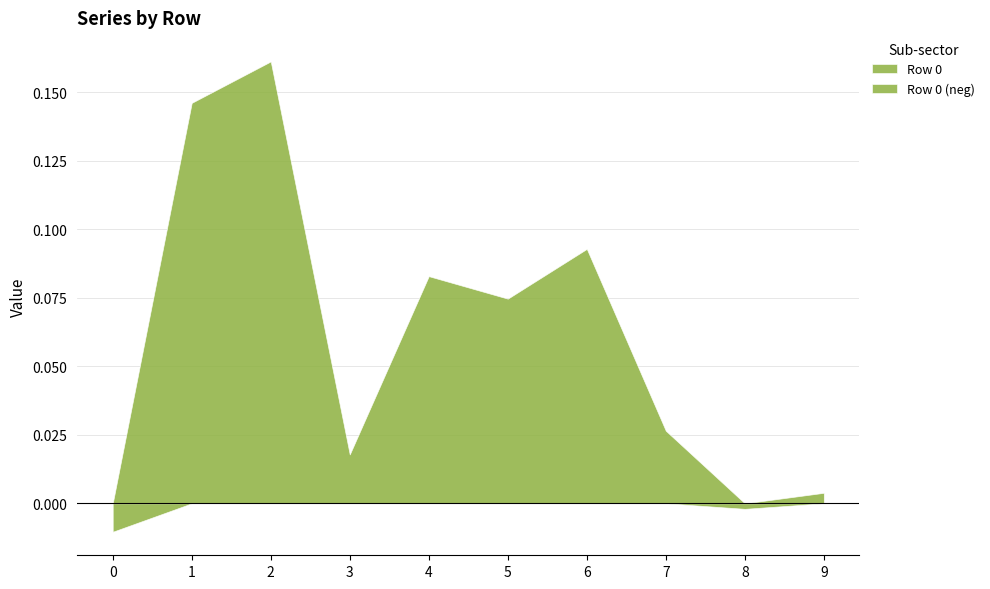

True or false: Row 0 has a value of -0.1 at 0.

False